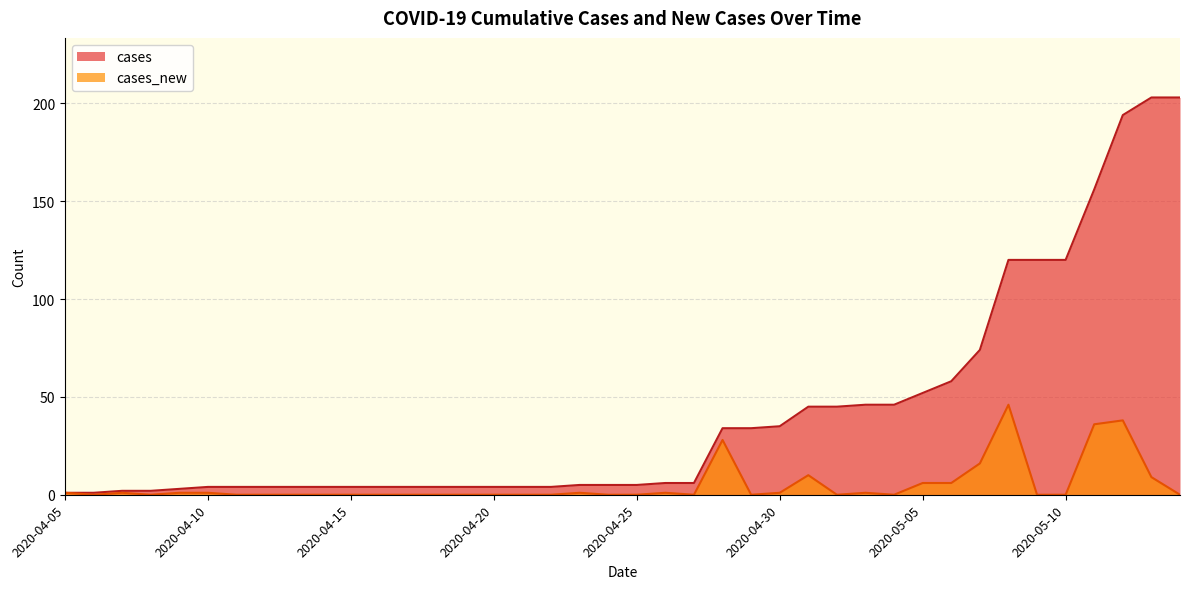

What is the sum of the cases values at 2020-04-12 and 2020-04-18?

8